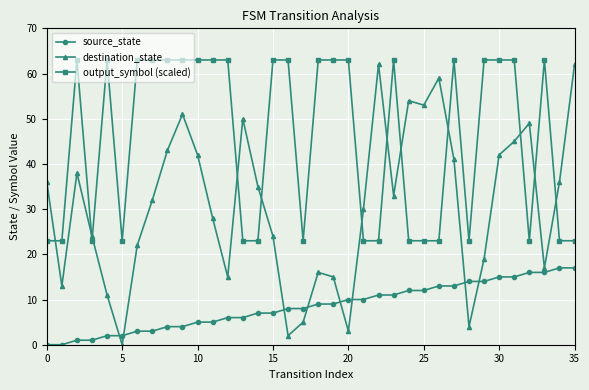

Rank the series by their average value, from highest to lowest.

output_symbol (scaled), destination_state, source_state